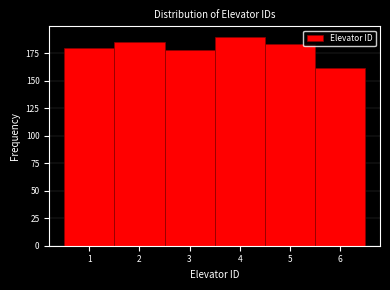

How tall is the bar that spans 4.5 to 5.5 on the x-axis? The values are not printed on the chart, so give them approximately, as read against the axis.

185